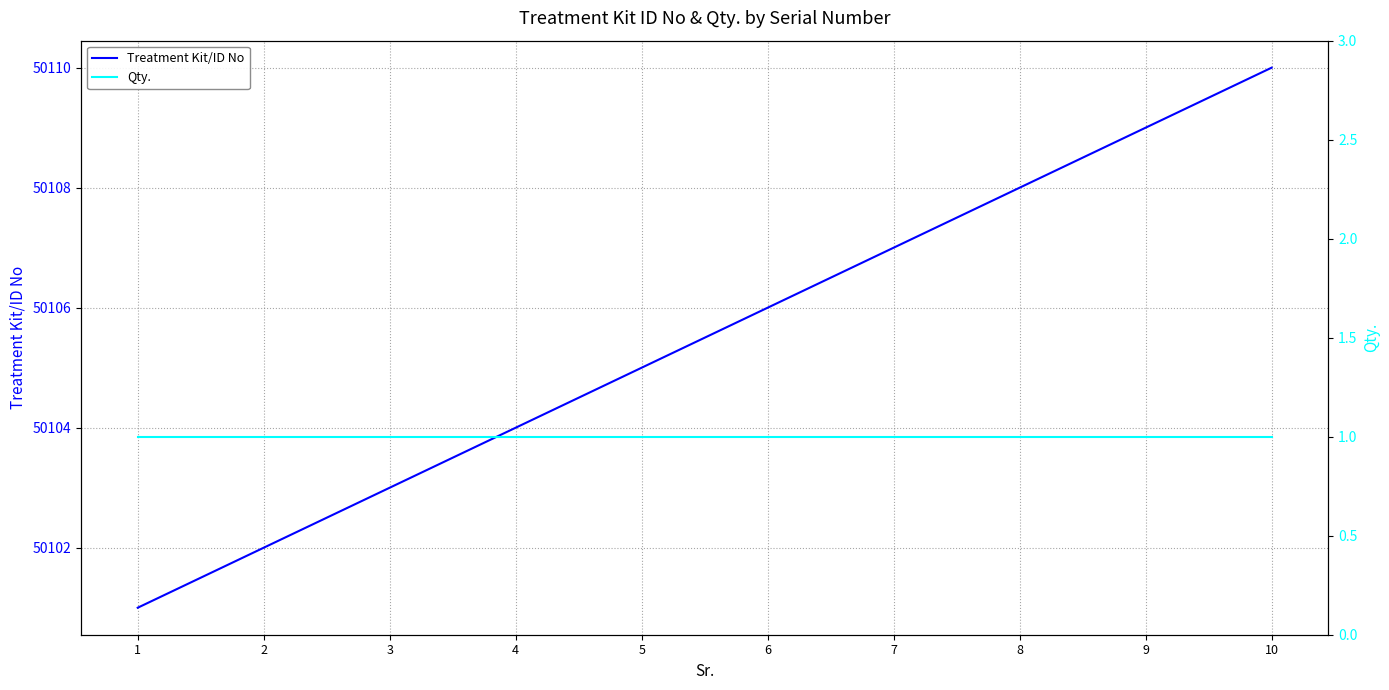

What is the sum of the Treatment Kit/ID No values at 2 and 3?

100205